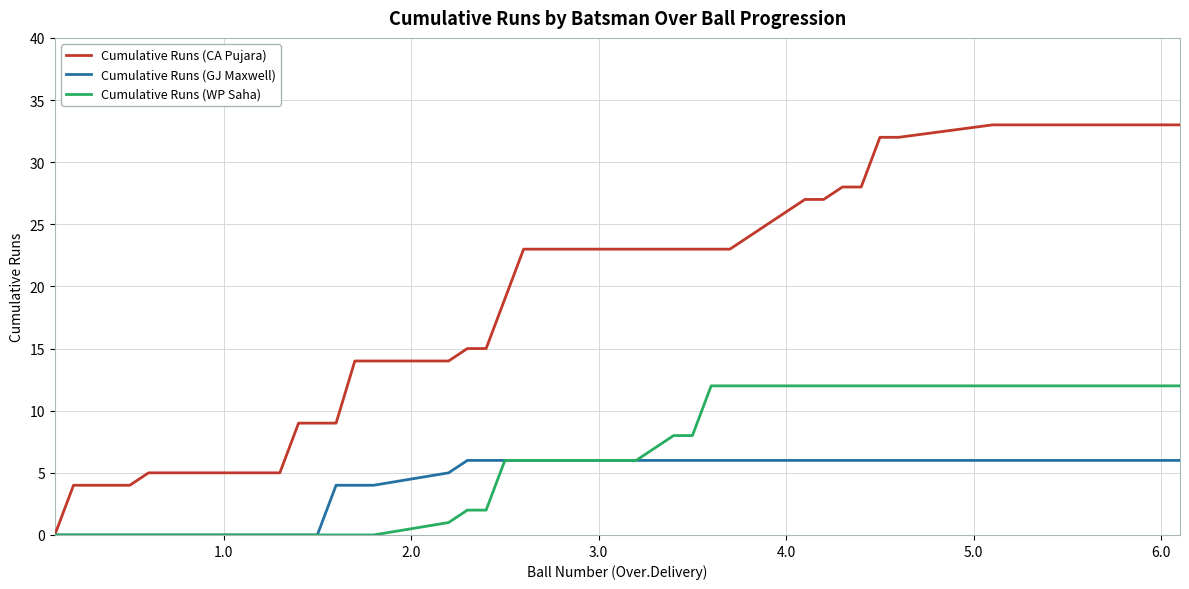

True or false: Cumulative Runs (GJ Maxwell) and Cumulative Runs (CA Pujara) cross at least once.

False